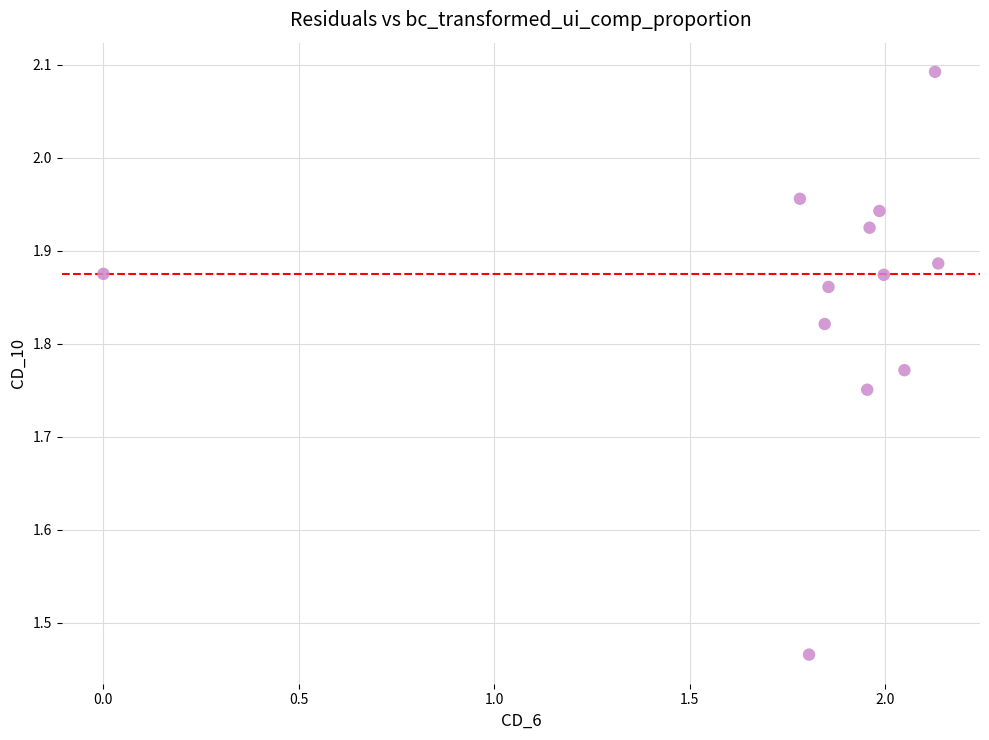

What is the range of Y values (max minus min)?

0.6